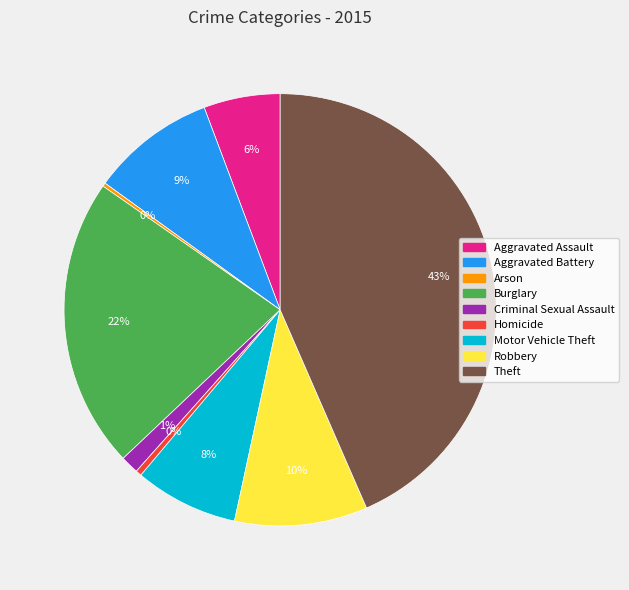

Approximately how many times larger is the value at Robbery compared to Aggravated Assault?

1.7